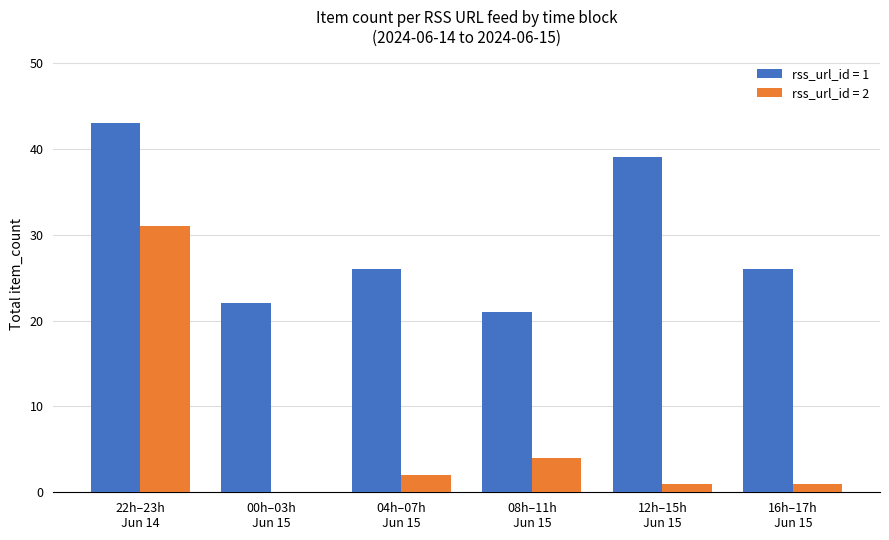

What is the greatest value displayed?

43